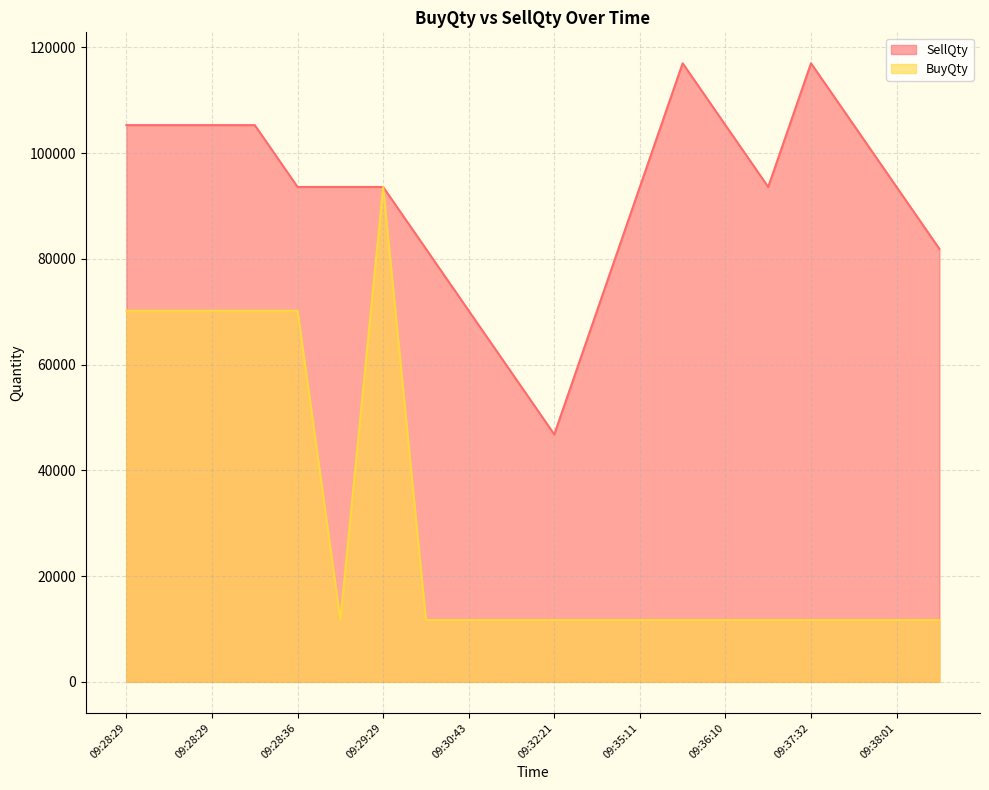

Is the value of BuyQty at 09:32:21 greater than the value of SellQty at 09:28:29?

No